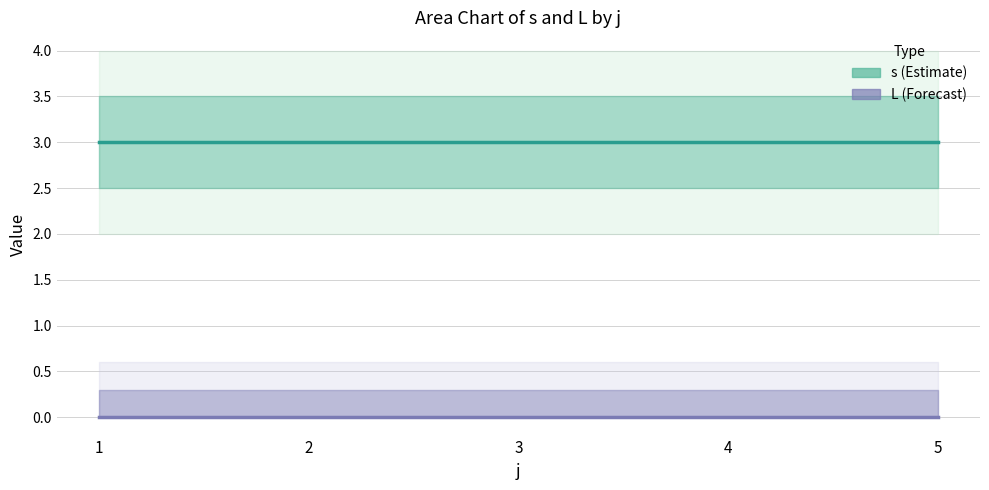

Which category has the lowest value in the s series?

1